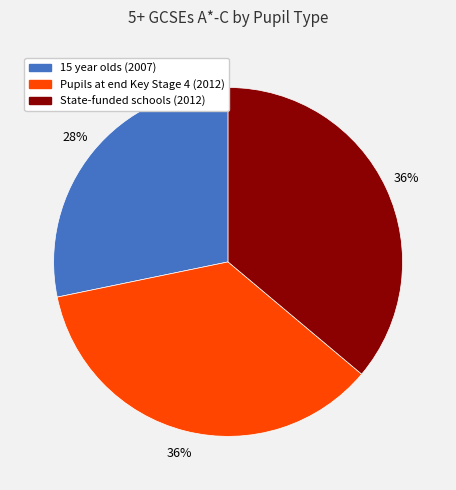

How many slices are in this pie chart?

3